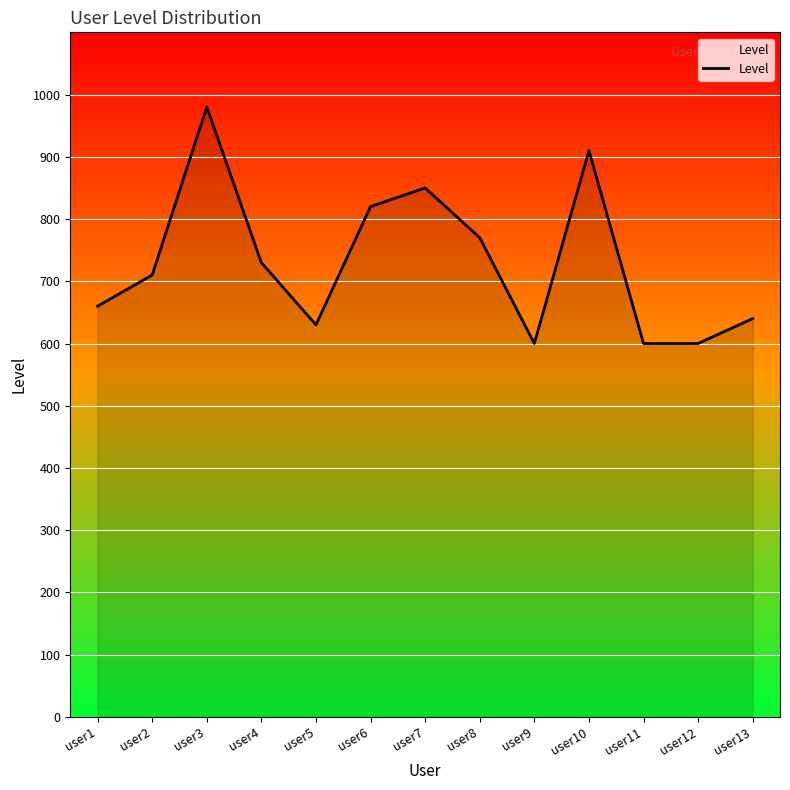

The chart shows a value of 1279 at user10. True or false?

False